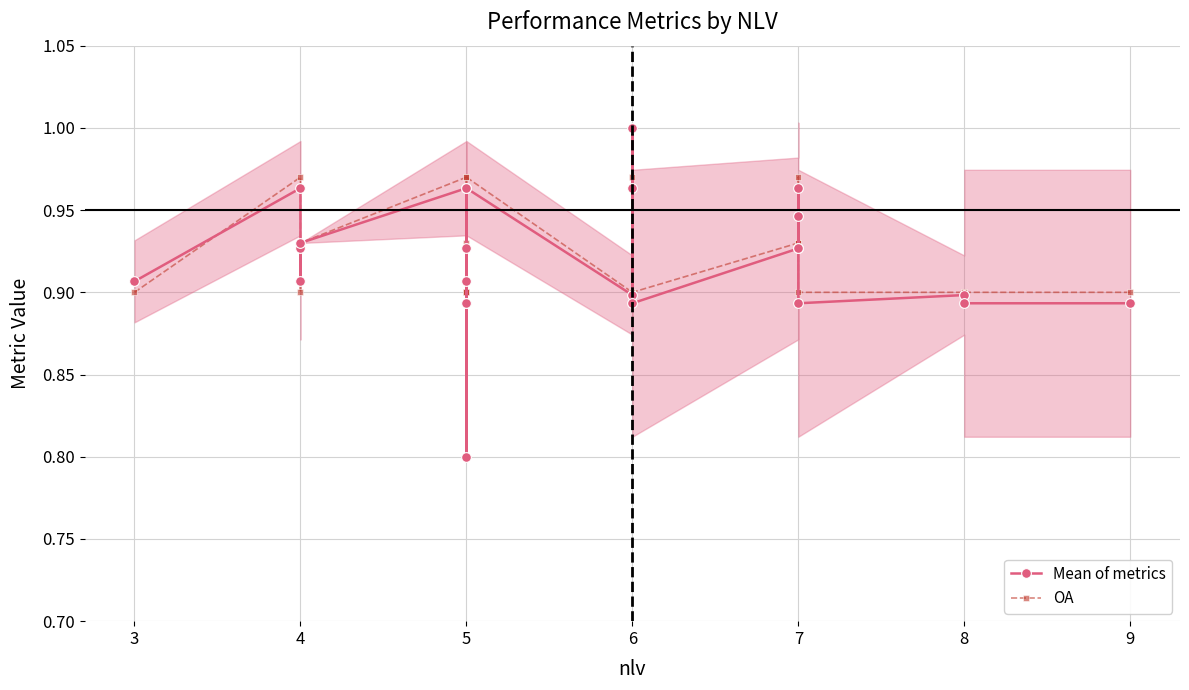

True or false: OA has more than 0 interior local peaks.

True